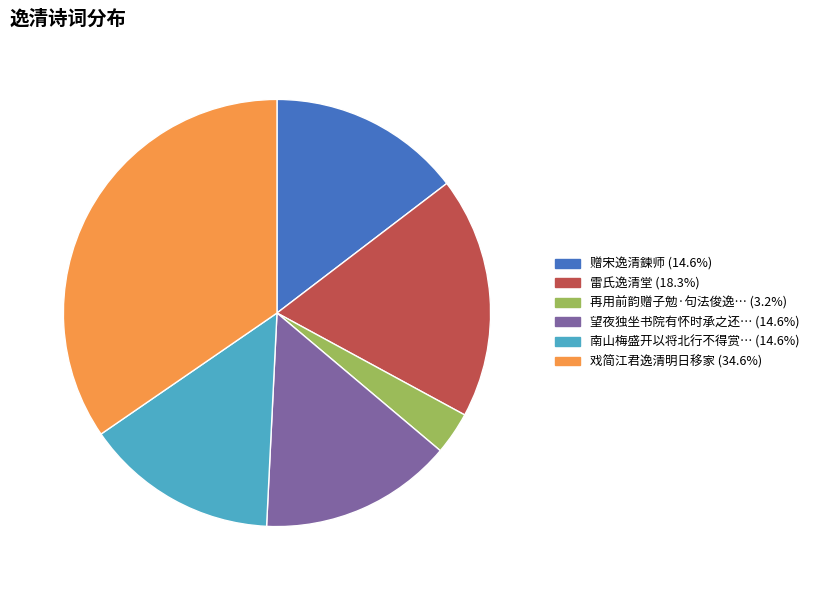

Is there any slice that represents more than half of the pie?

No